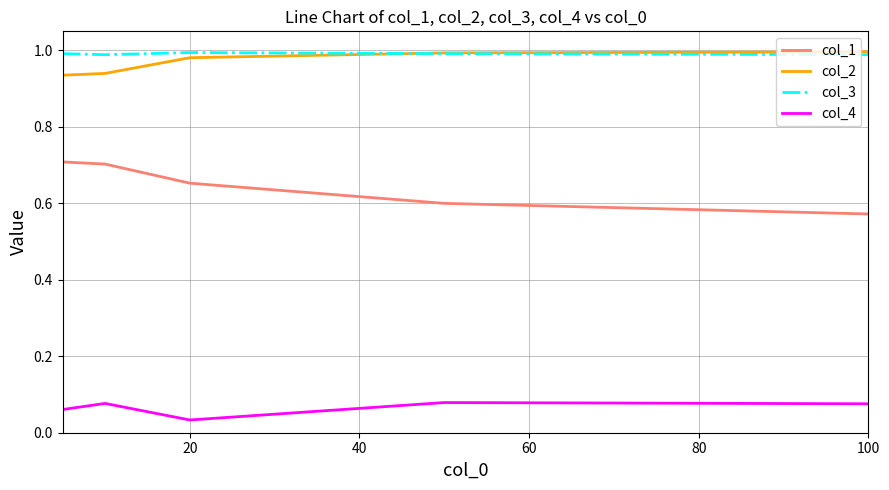

Does the chart have visible grid lines?

Yes